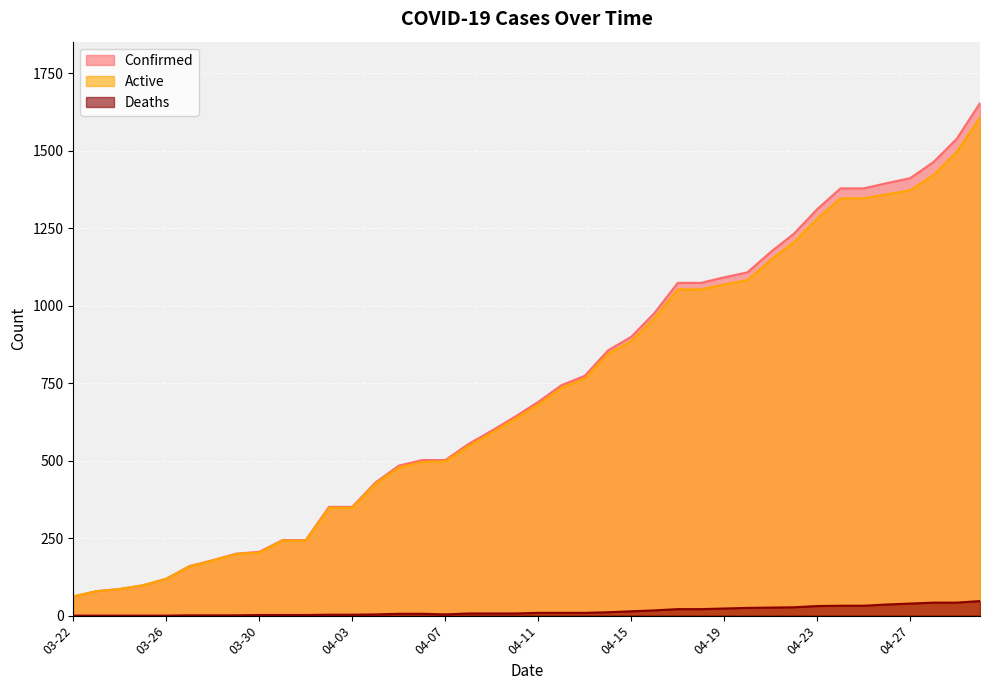

Read the Deaths value at 04-12, to the nearest 10.

10